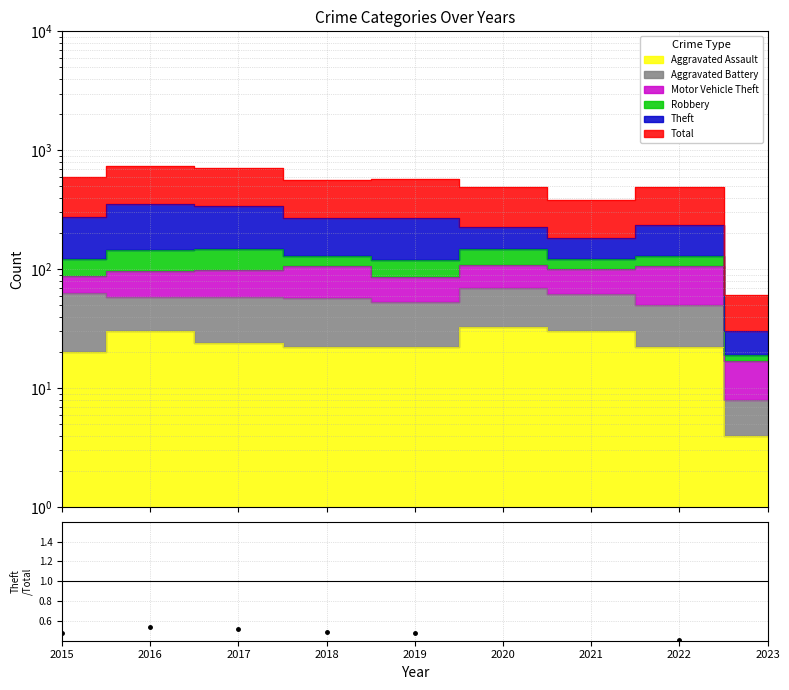

How many lines are shown in the chart?

1